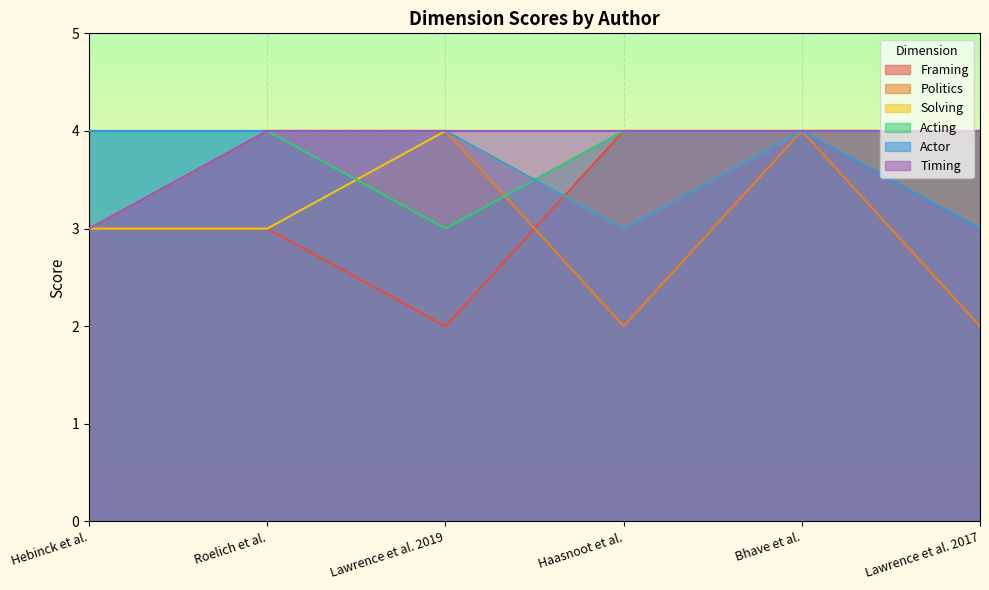

How many lines are shown in the chart?

6